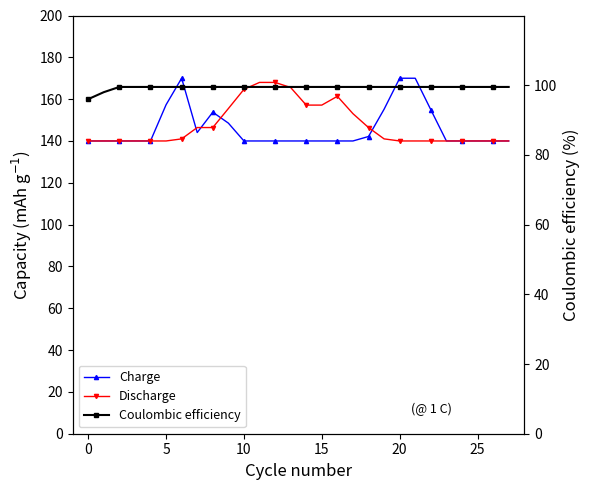

True or false: Coulombic efficiency and Charge intersect in this chart.

False